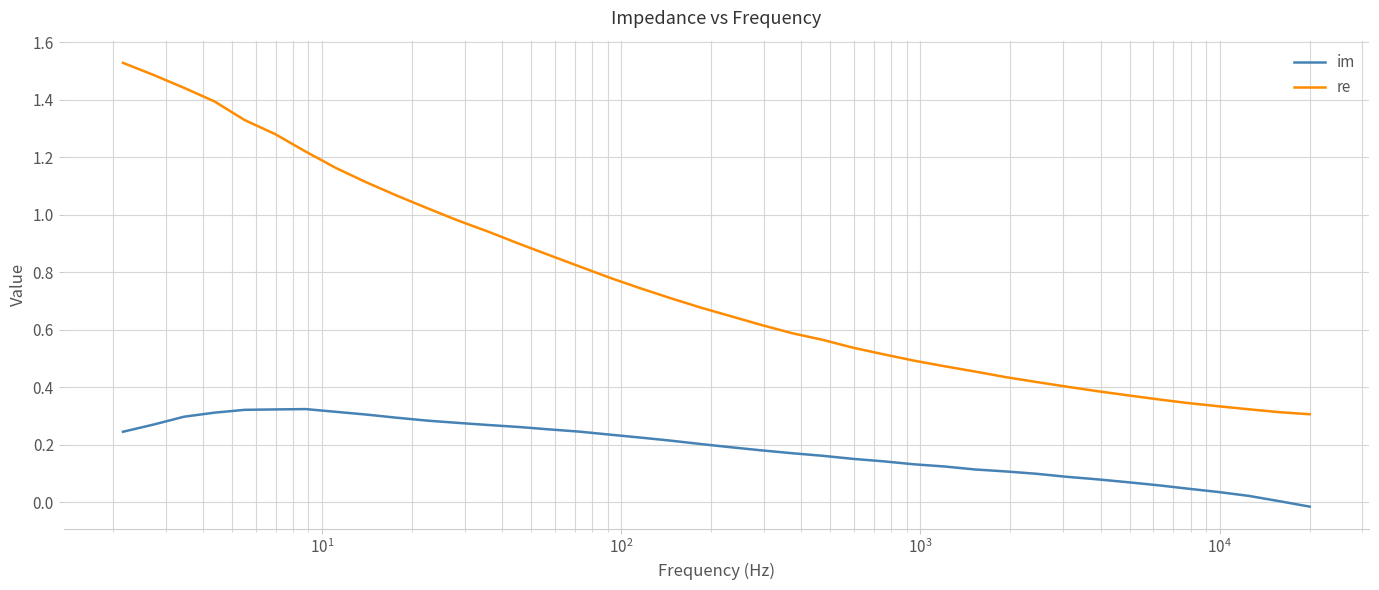

Which series has the widest spread of values?

re